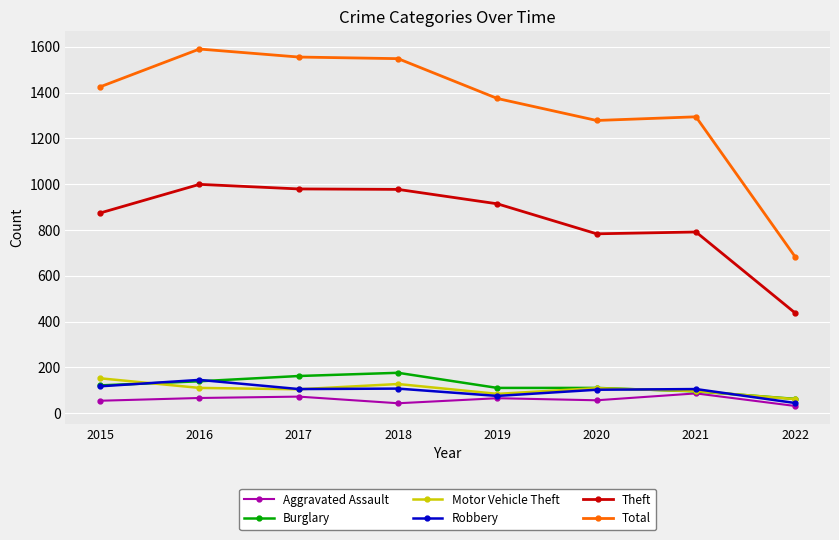

Which series has the largest range (max minus min)?

Total